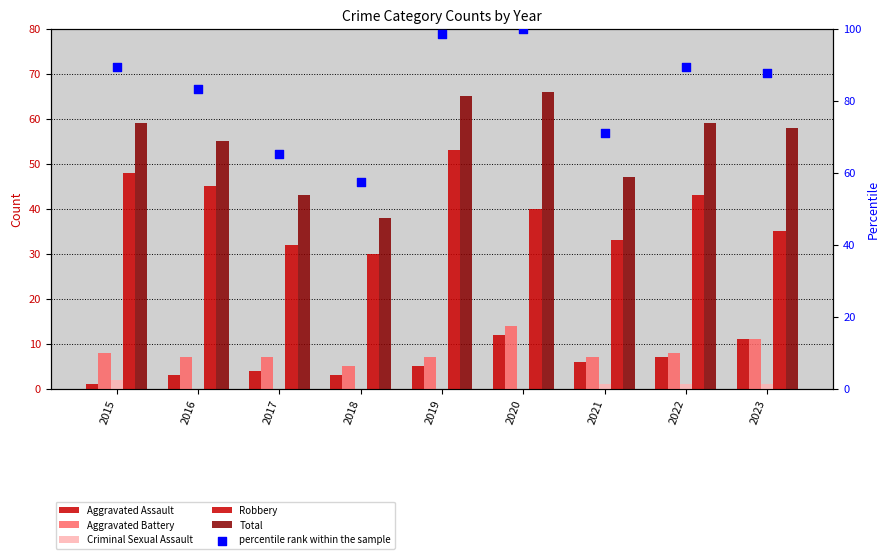

What are all the series names shown in the legend?

Aggravated Assault, Aggravated Battery, Criminal Sexual Assault, Robbery, Total, percentile rank within the sample